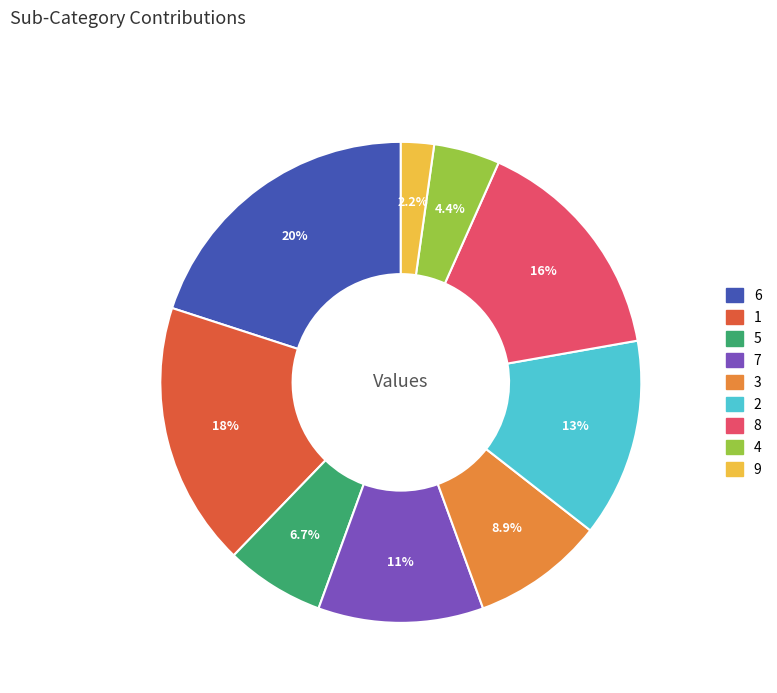

Is there any slice that represents more than half of the pie?

No